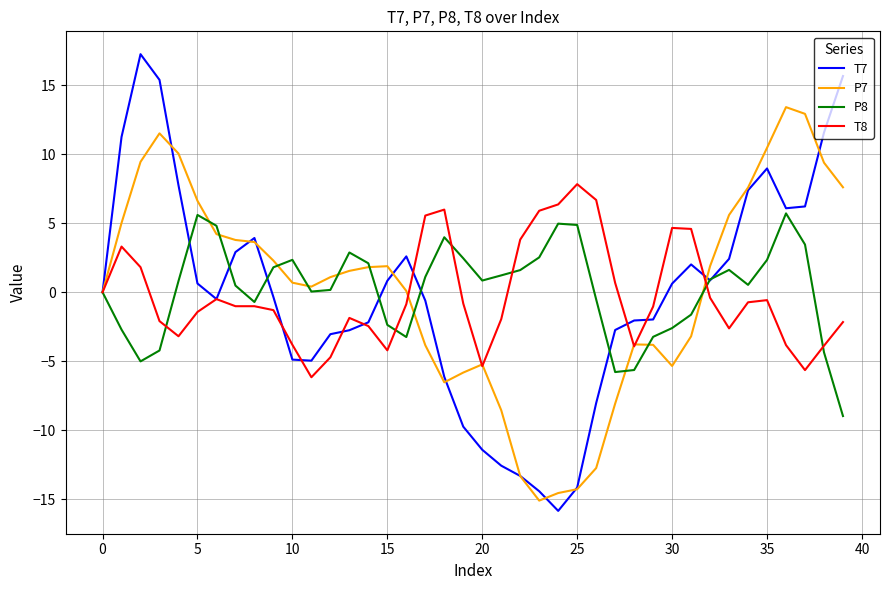

List the series in order of their peak value, highest first.

T7, P7, T8, P8